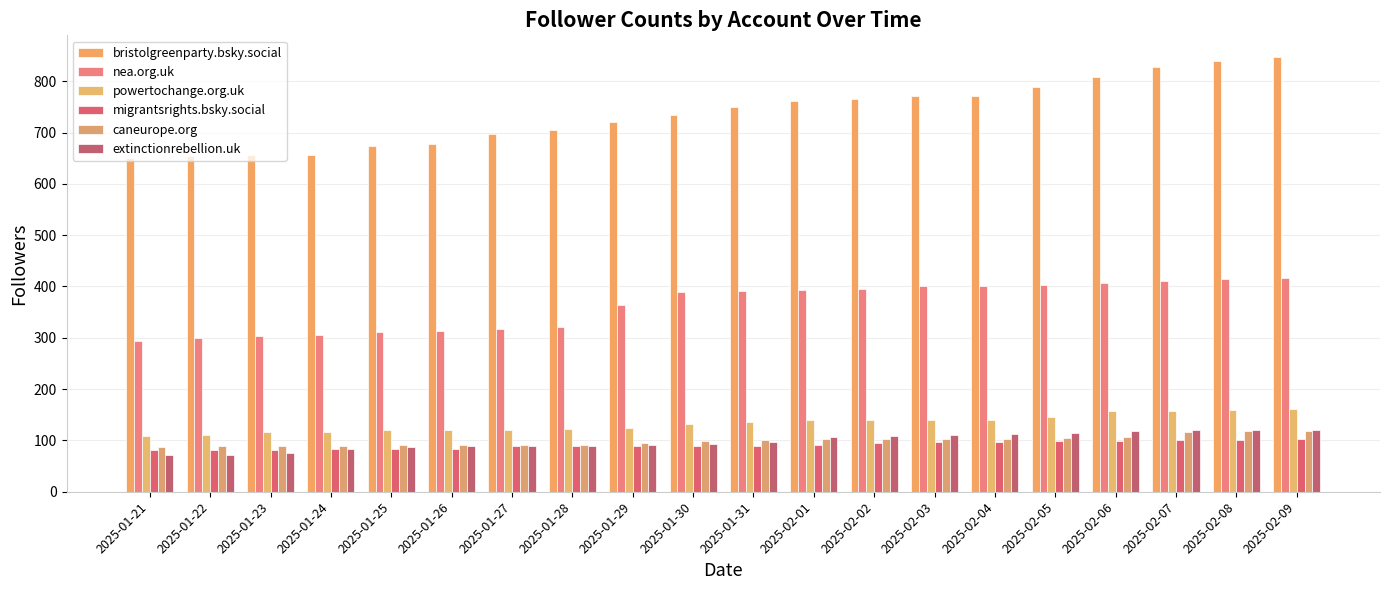

Is it true that bristolgreenparty.bsky.social equals 1137 at 2025-02-05?

False